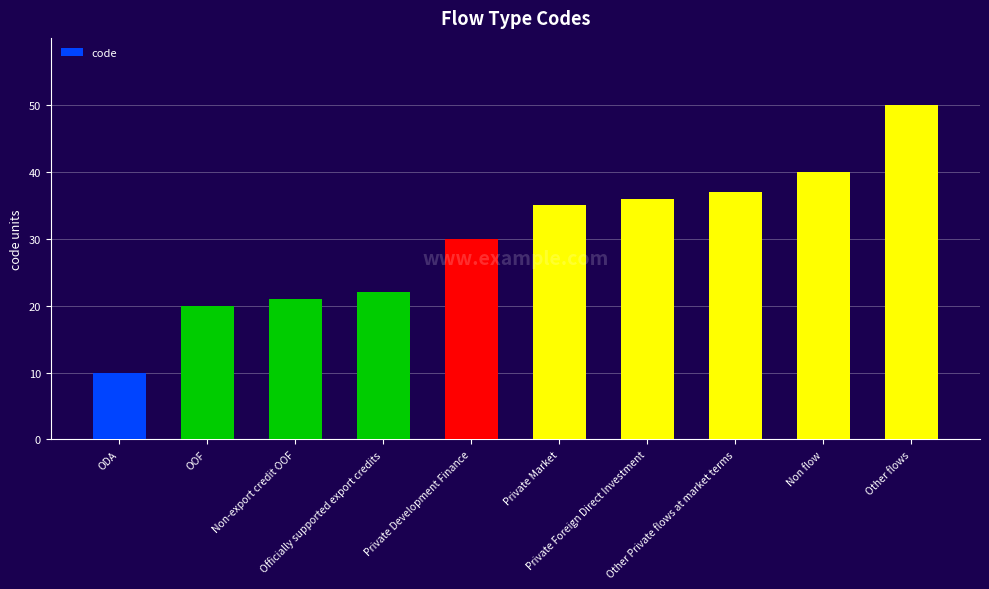

Reading left to right, transcribe all the data shown in this chart.

ODA=10	OOF=20	Non-export credit OOF=21	Officially supported export credits=22	Private Development Finance=30	Private Market=35	Private Foreign Direct Investment=36	Other Private flows at market terms=37	Non flow=40	Other flows=50